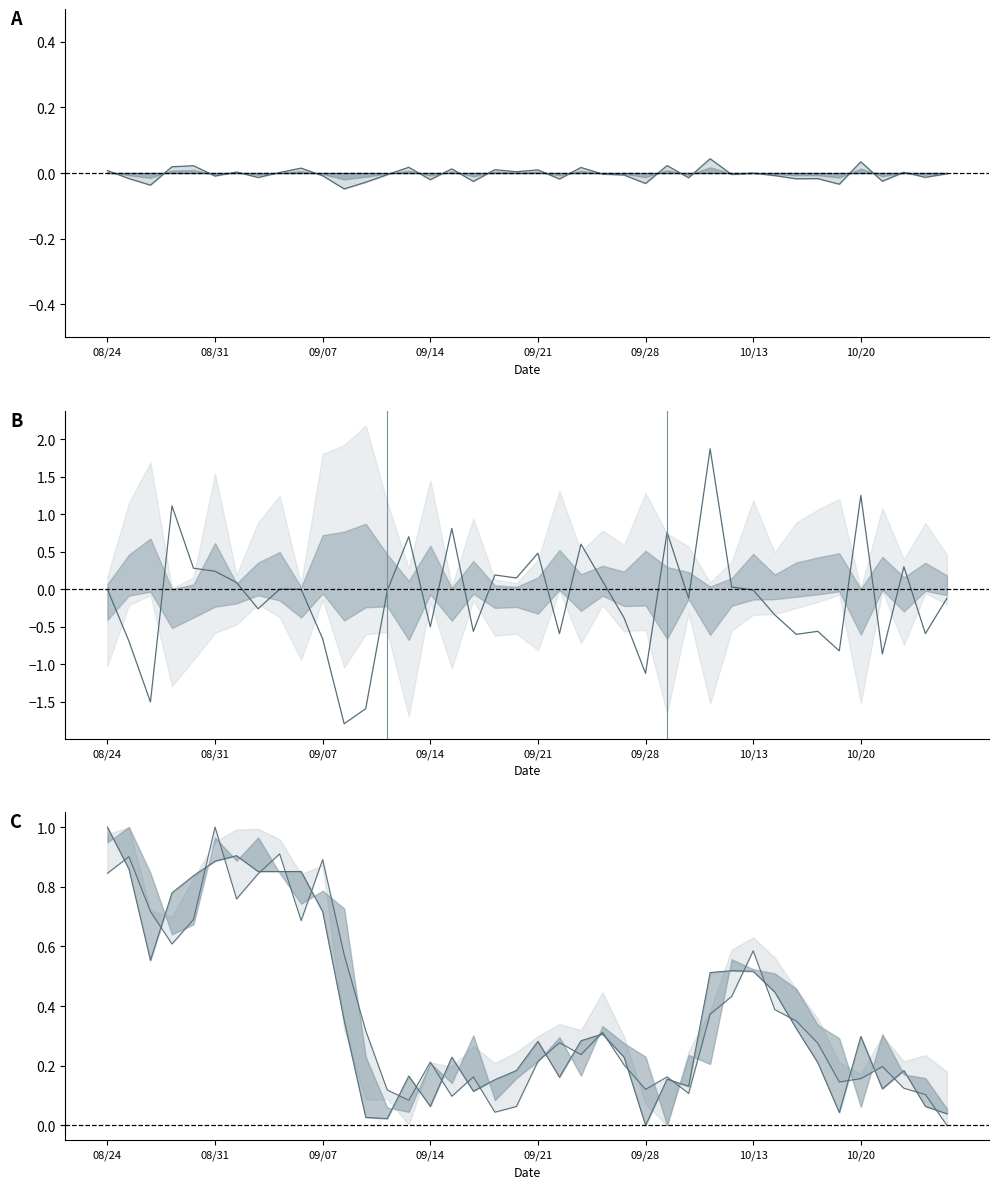

The value at 27 is -0.2. True or false?

False